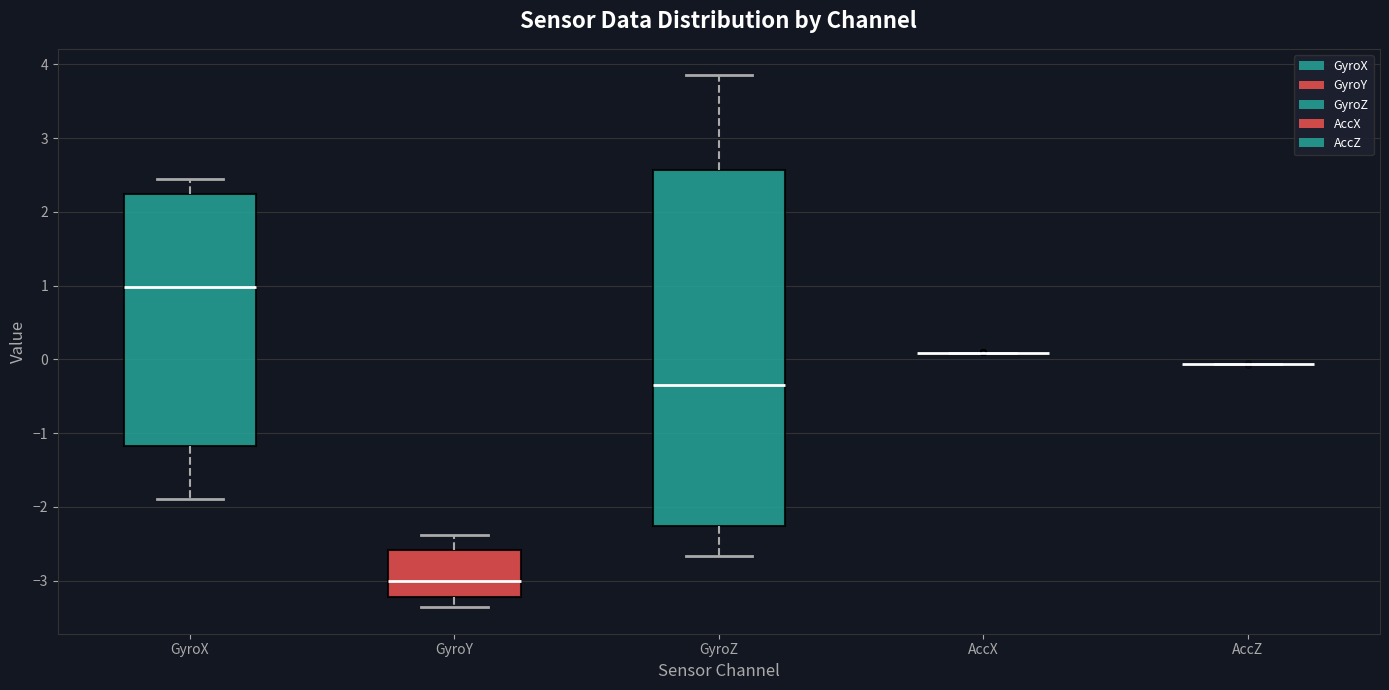

Where does the upper whisker of the box for GyroX end on the y-axis? The values are not printed on the chart, so give them approximately, as read against the axis.

2.5